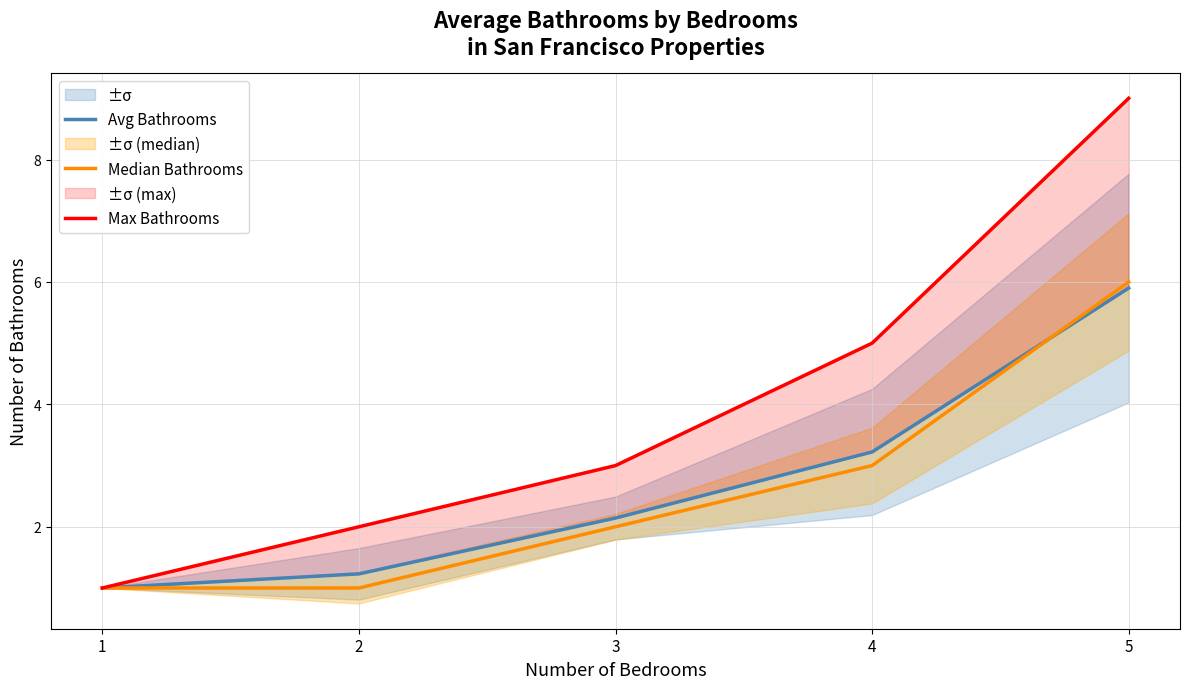

What are all the series names shown in the legend?

Avg Bathrooms, Median Bathrooms, Max Bathrooms